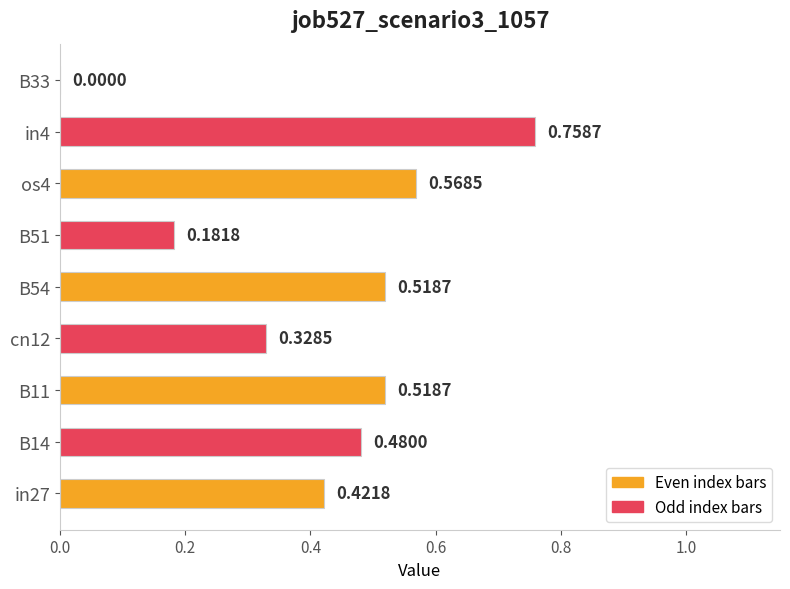

What is the sum of the values at in27 and in4?

1.2